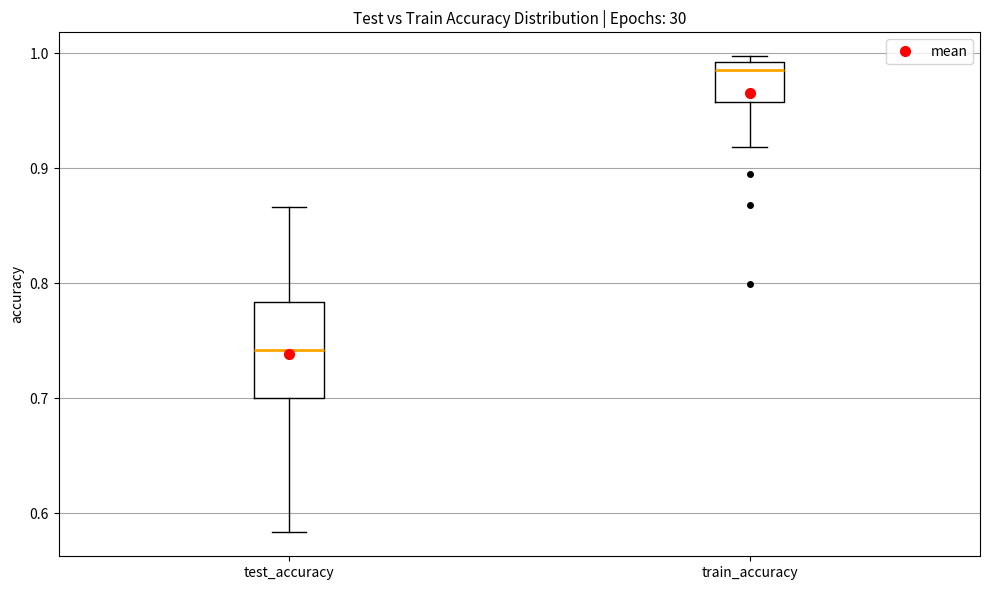

Reading left to right, read every box against the y-axis: the position of its median line, the range the box covers, and the ends of its whiskers. The values are not printed on the chart, so give them approximately, as read against the axis.

test_accuracy: median 0.74, box 0.70 to 0.78, whiskers 0.58 to 0.87
train_accuracy: median 0.99 (just below the box's upper edge), box 0.96 to 0.99, whiskers 0.92 to 1.00